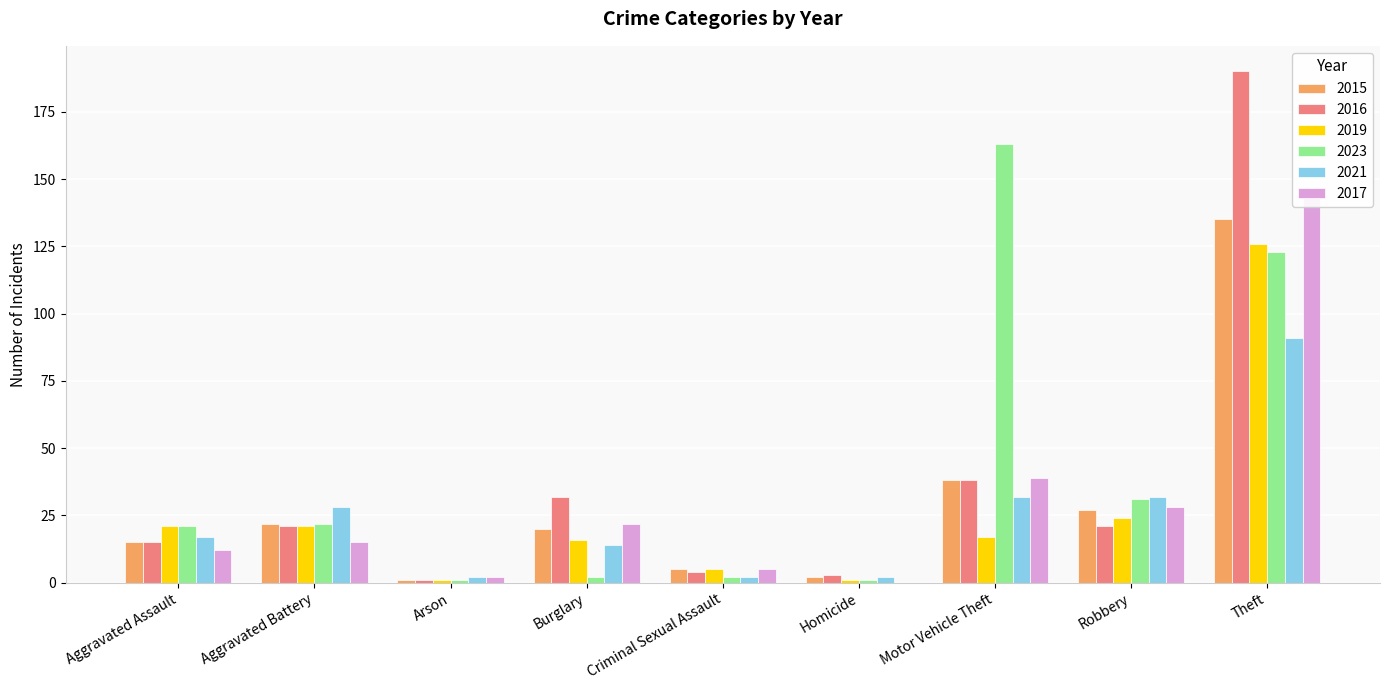

Between Homicide and Motor Vehicle Theft, which is larger?

Motor Vehicle Theft